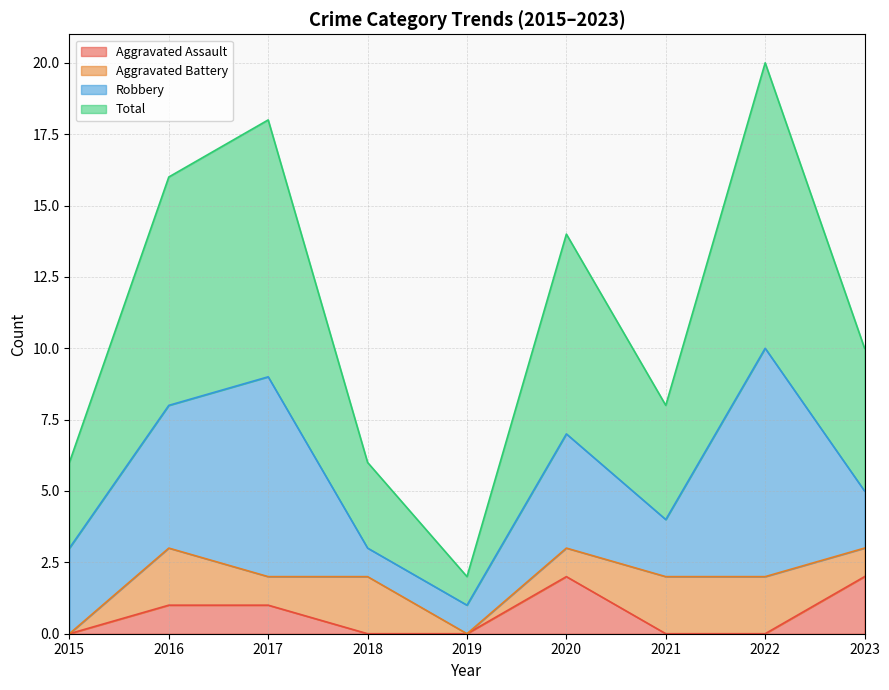

True or false: Total and Aggravated Assault cross at least once.

False